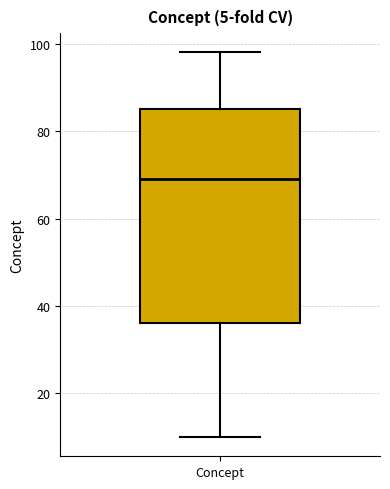

Transcribe this box plot: give where the median line is, the range the box spans, and where the two whiskers end, as read against the y-axis. The values are not printed on the chart, so give them approximately, as read against the axis.

median 70, box 36 to 86, whiskers 10 to 98